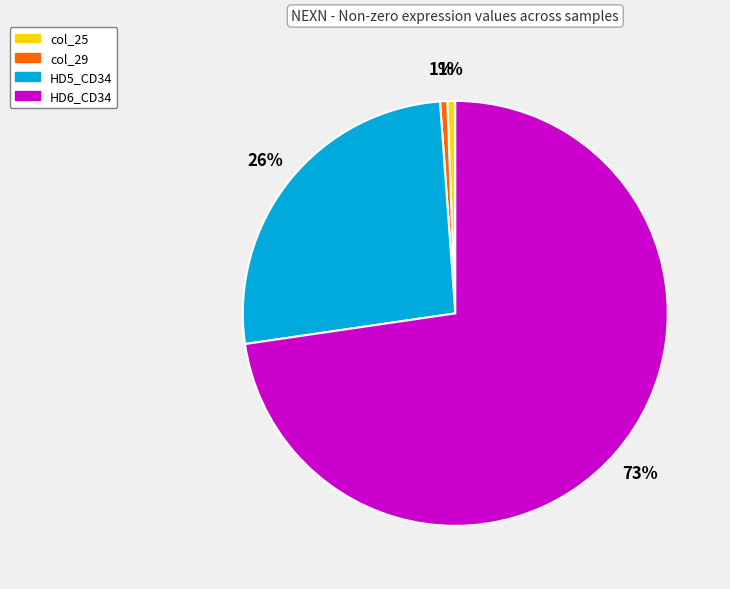

How many slices are in this pie chart?

4